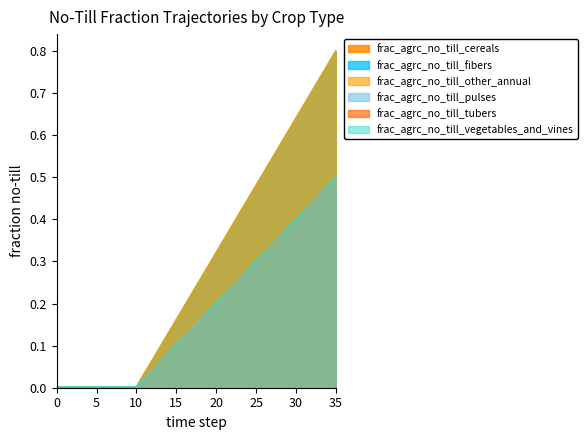

Rank the categories by frac_agrc_no_till_other_annual value from lowest to highest.

0, 1, 2, 3, 4, 5, 6, 7, 8, 9, 10, 11, 12, 13, 14, 15, 16, 17, 18, 19, 20, 21, 22, 23, 24, 25, 26, 27, 28, 29, 30, 31, 32, 33, 34, 35